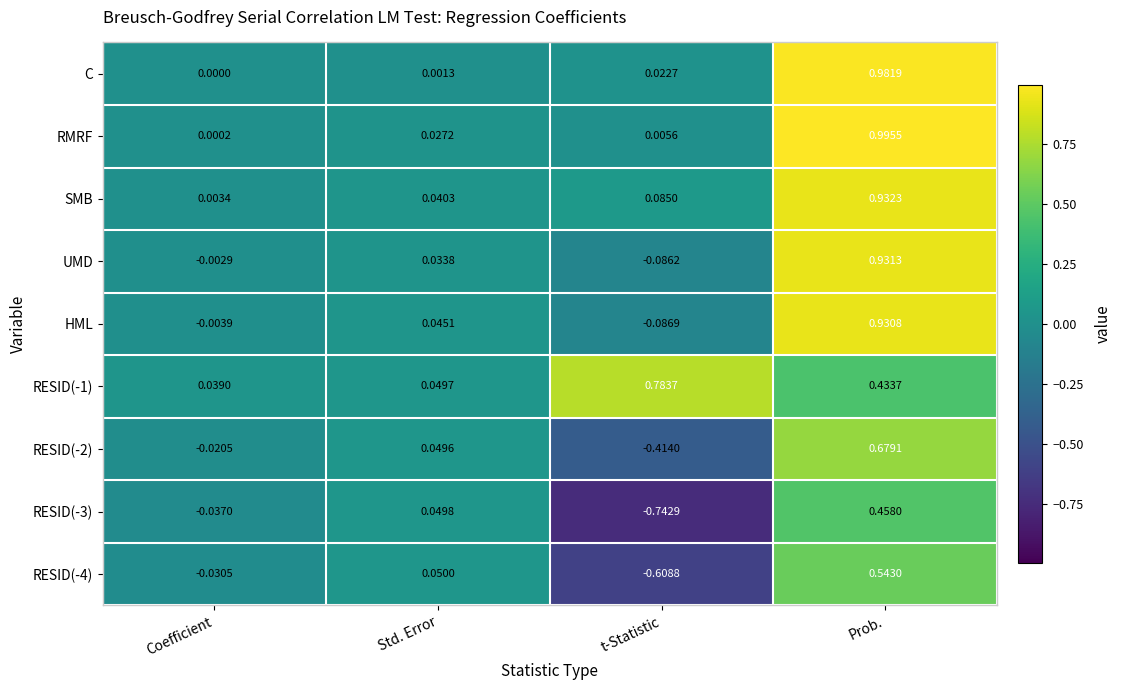

Which series has the largest range (max minus min)?

RESID(-3)